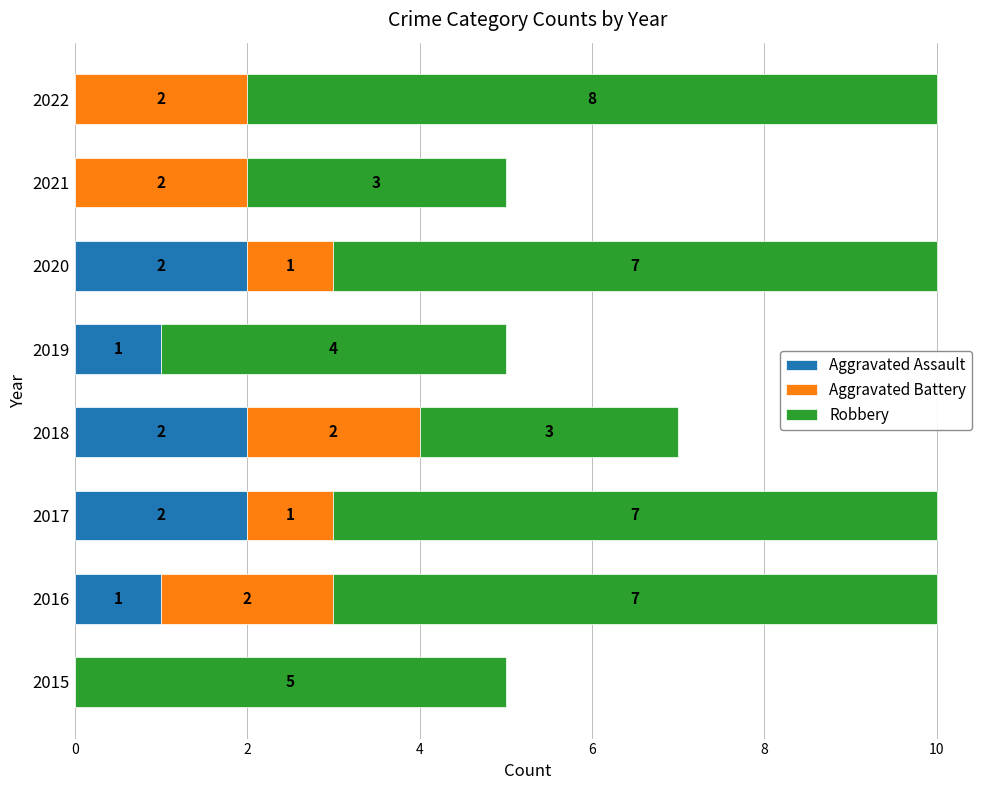

The value of Aggravated Assault at 2020 is 2. True or false?

True